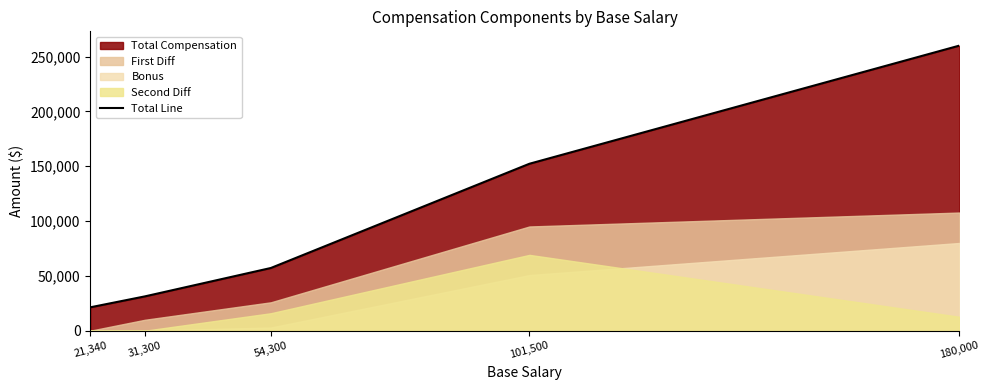

What is the ratio of the value at 54,300 to the value at 180,000?

0.2